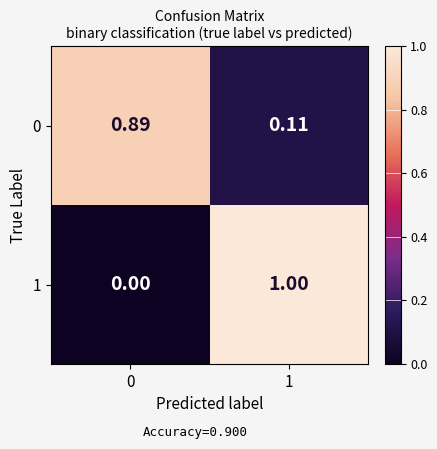

Which category has the highest value across all series?

1